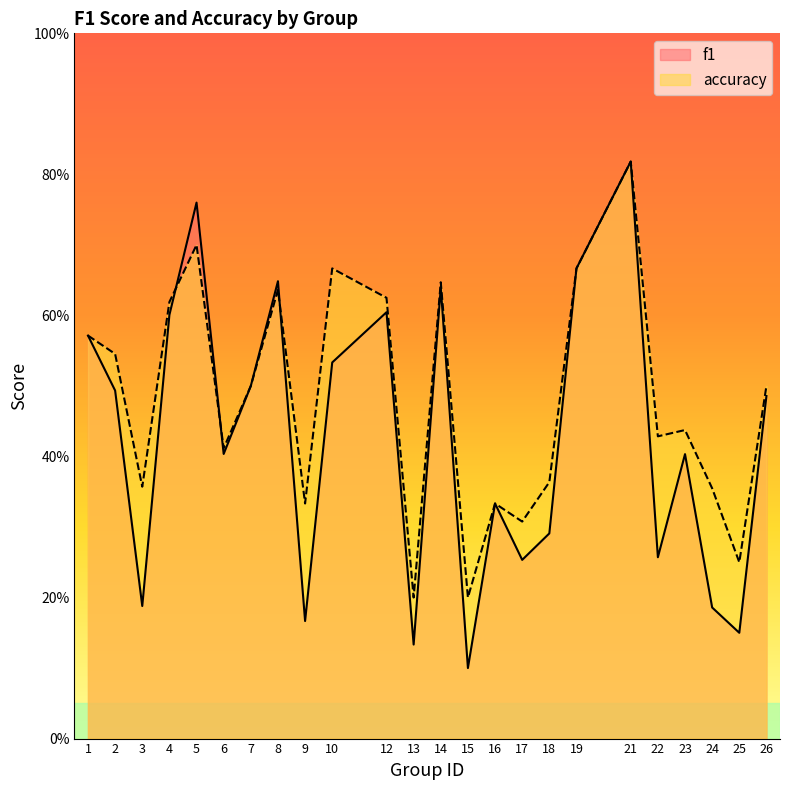

At how many categories does at least one series exceed 0?

24